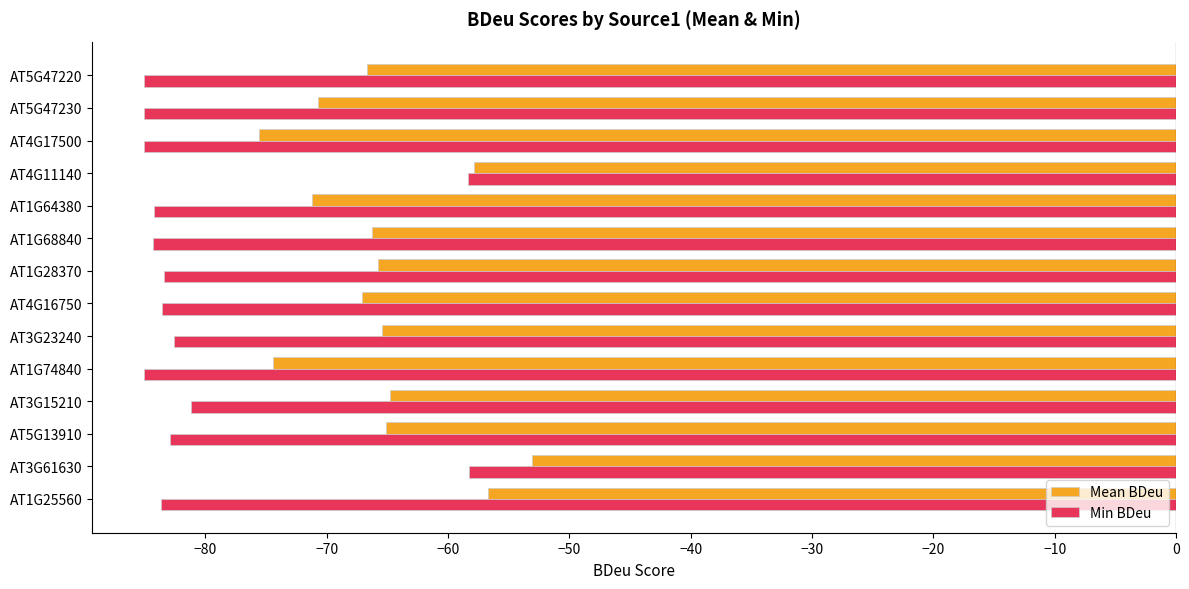

Rank the series at AT4G17500 from lowest to highest value.

Min BDeu, Mean BDeu